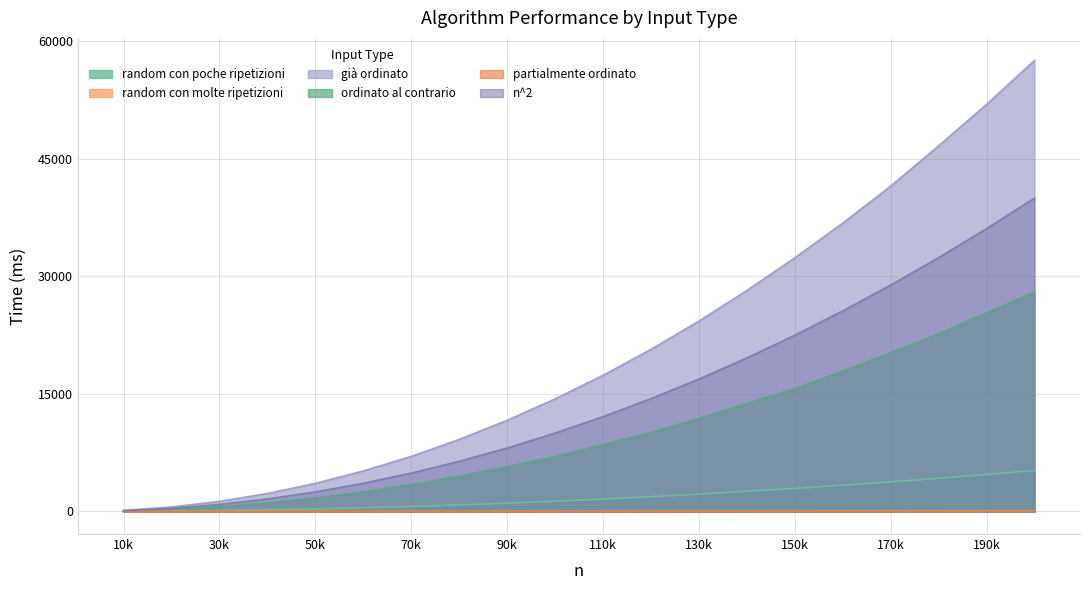

What is the value of the già ordinato point at the 17th from the left?

41529